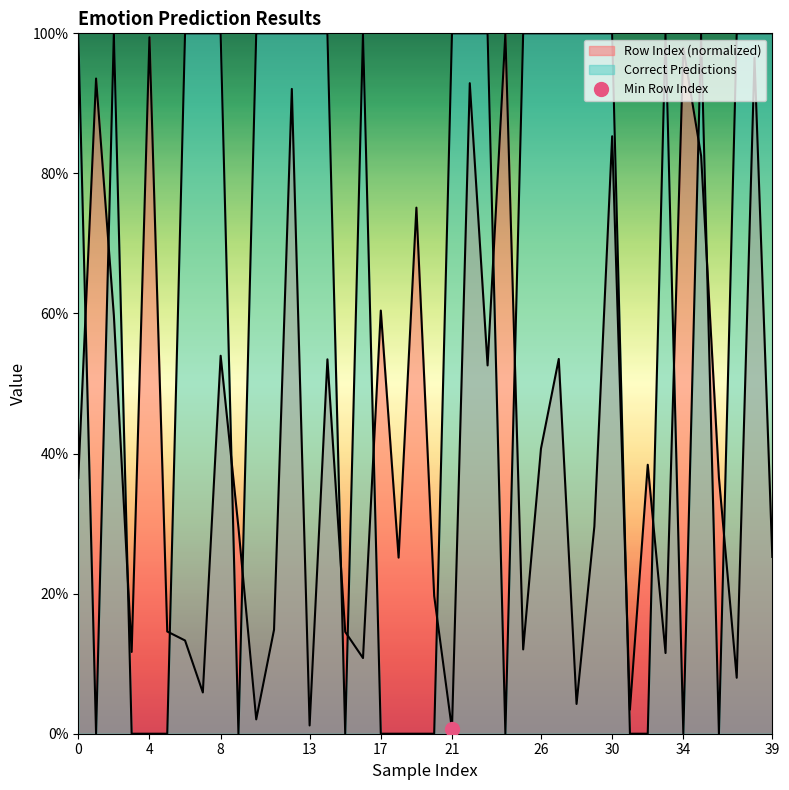

Which series has the widest spread of values?

Correct Predictions